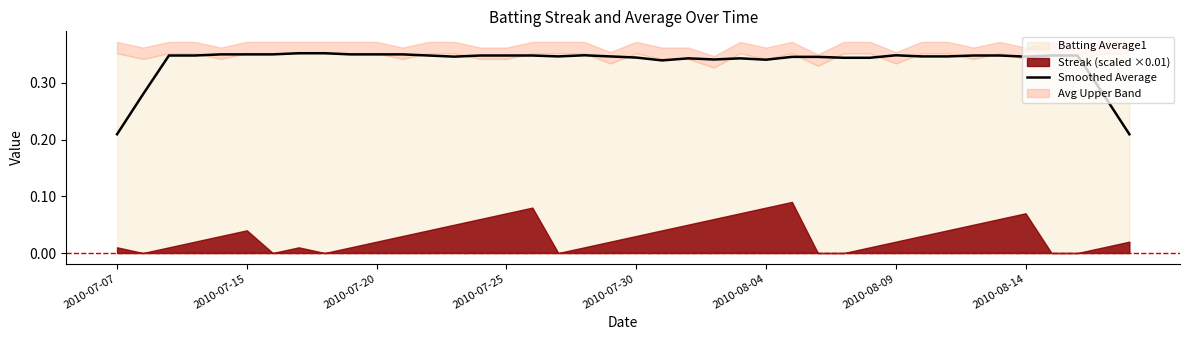

At which label is the value closest to 0?

2010-07-07